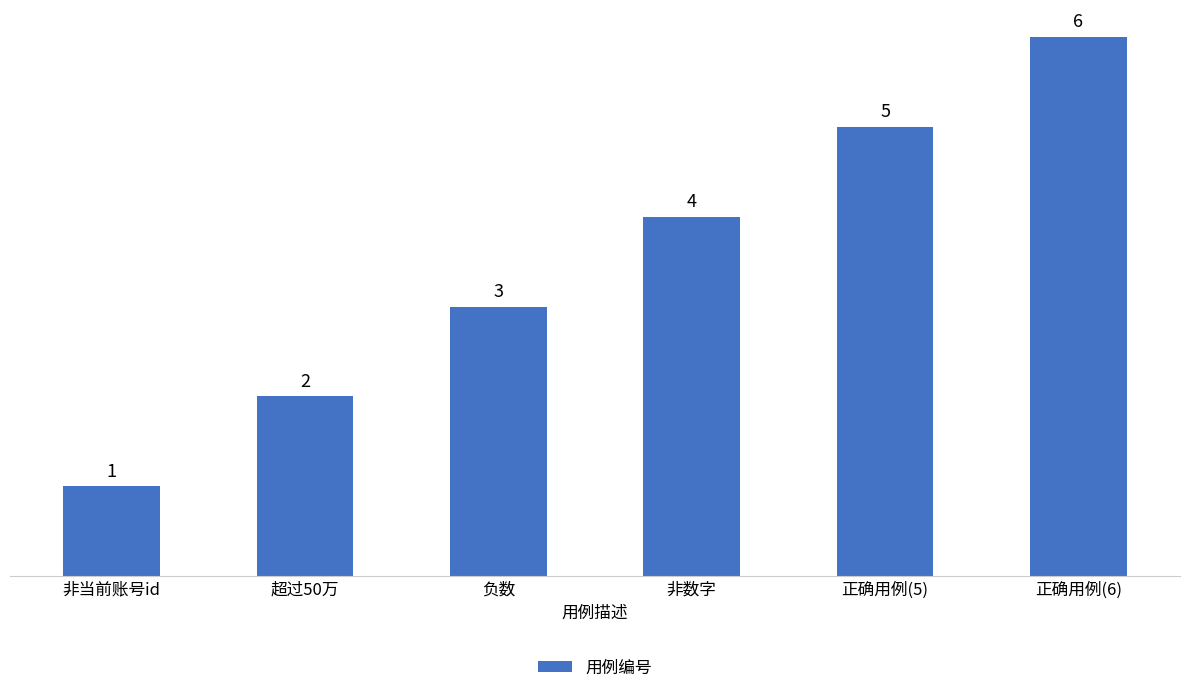

How many categories are shown in the chart?

6